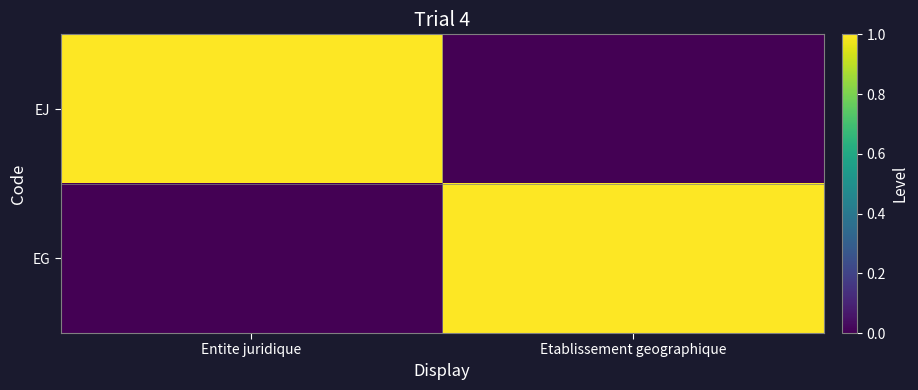

Reading right to left, extract all data points from this chart.

EJ: Etablissement geographique=0	Entite juridique=1
EG: Etablissement geographique=1	Entite juridique=0